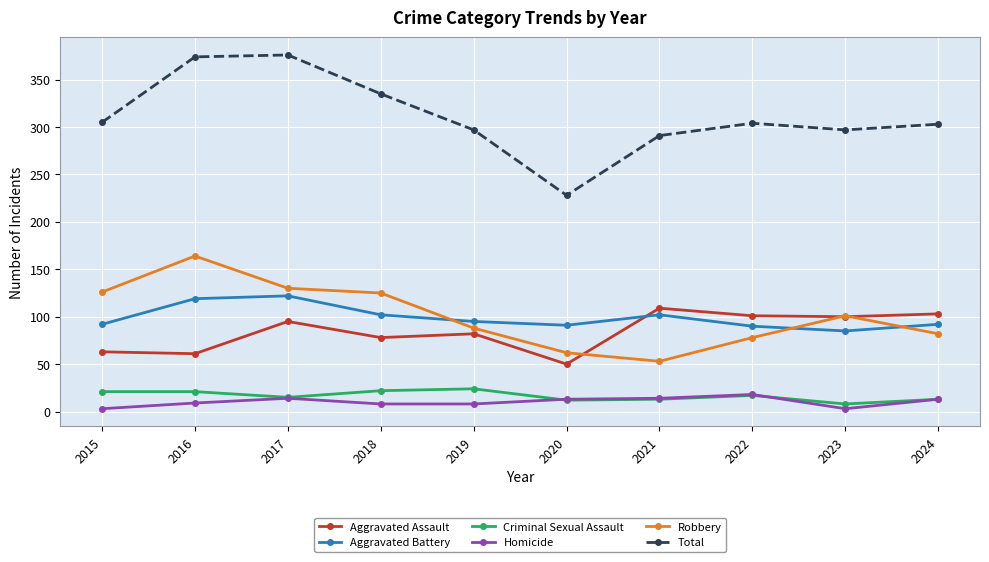

Which series has the largest total across all categories?

Total